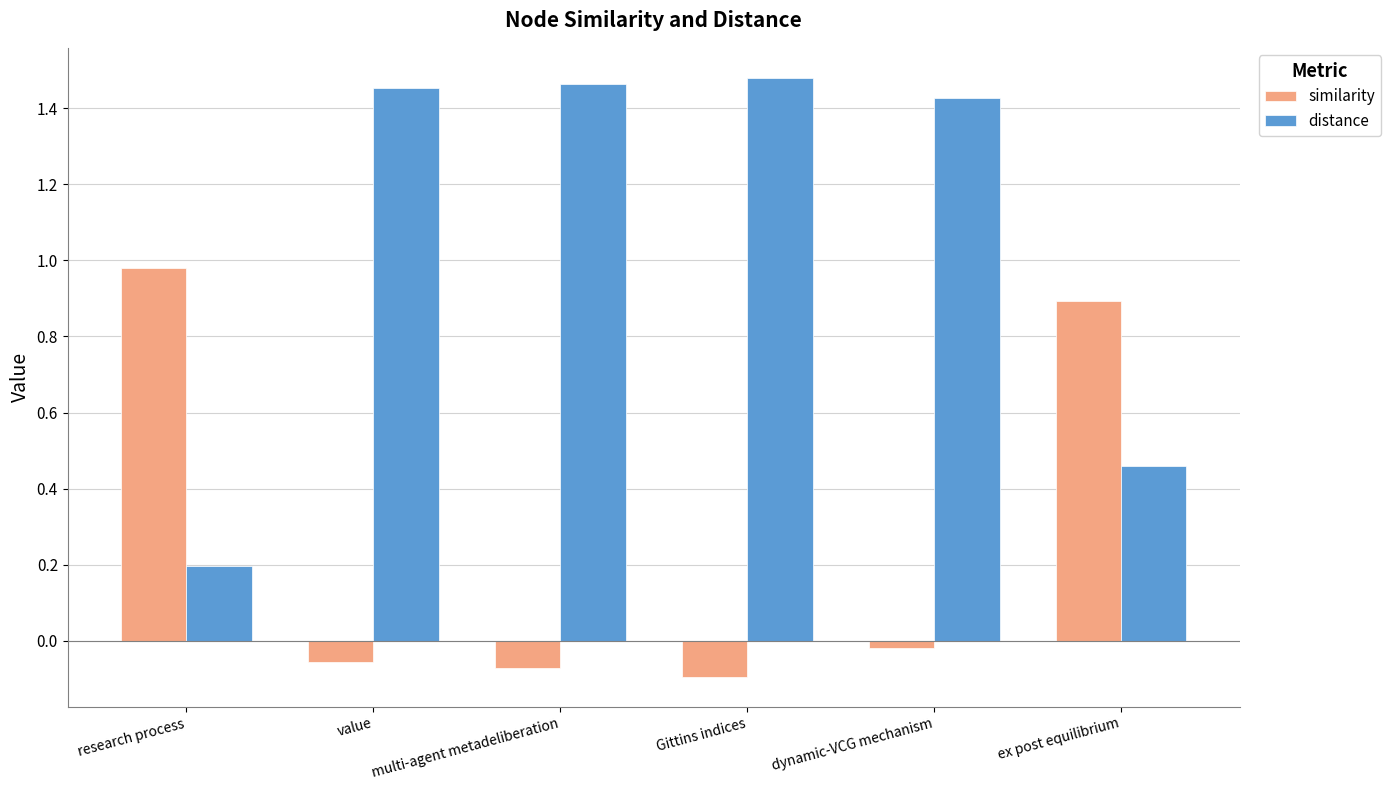

Which series changed the most between research process and value?

distance